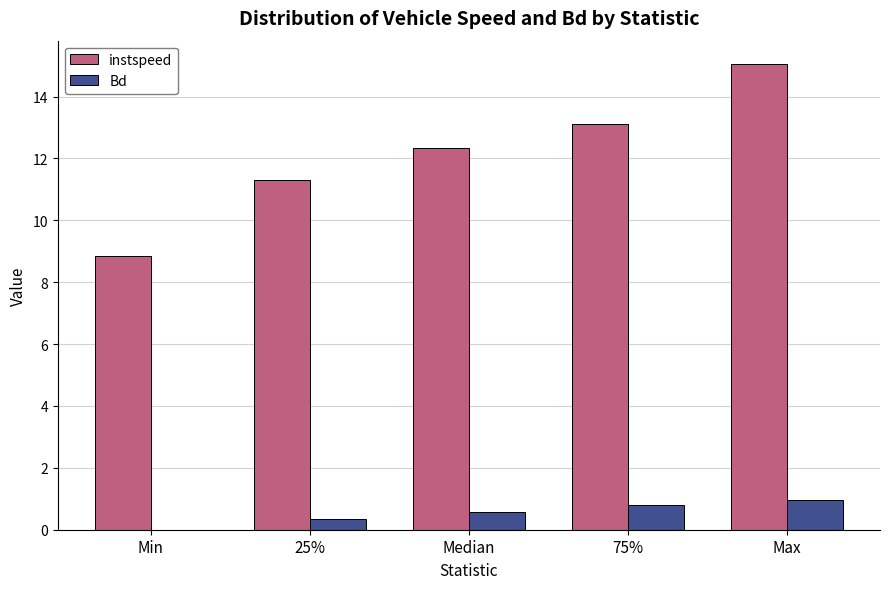

Which series has the largest total across all categories?

instspeed